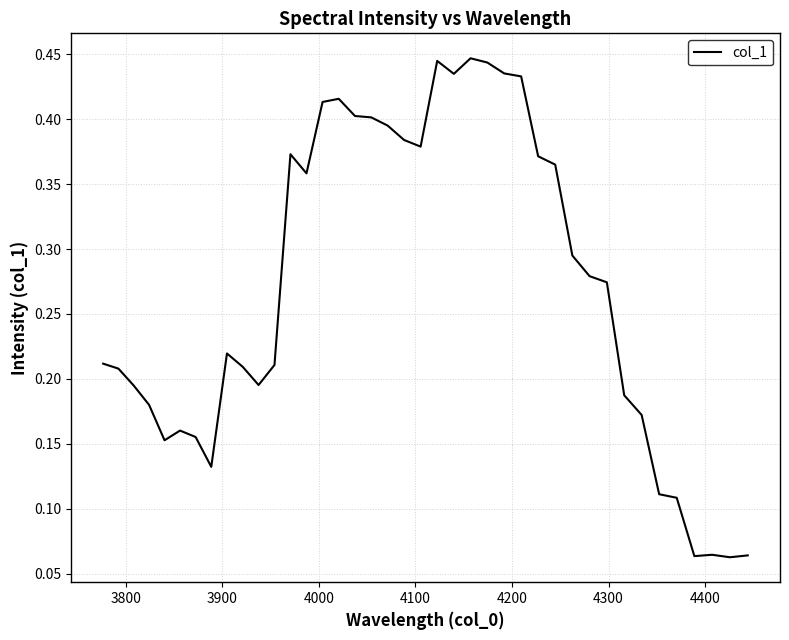

How many lines are shown in the chart?

1